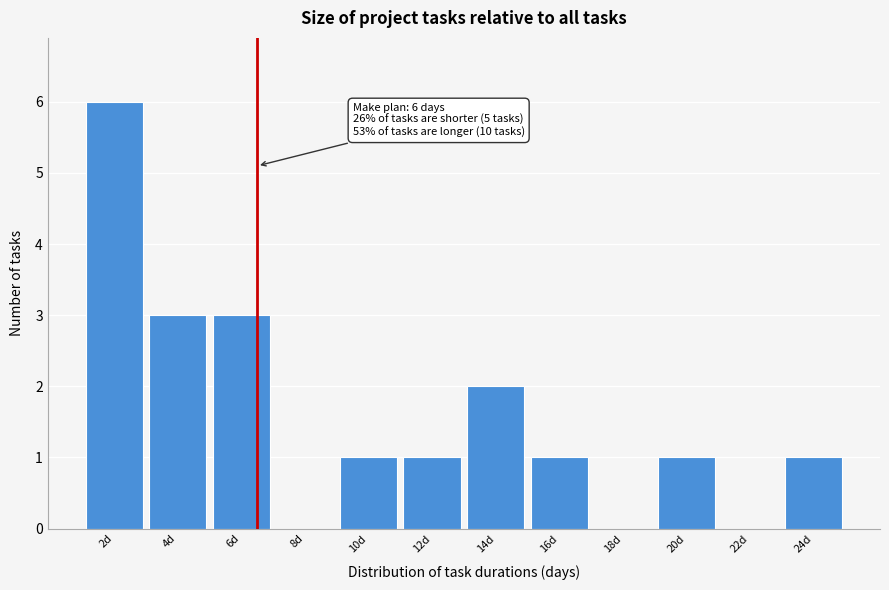

Reading left to right, extract all data points from this chart.

2d=6	4d=3	6d=3	8d=0	10d=1	12d=1	14d=2	16d=1	18d=0	20d=1	22d=0	24d=1